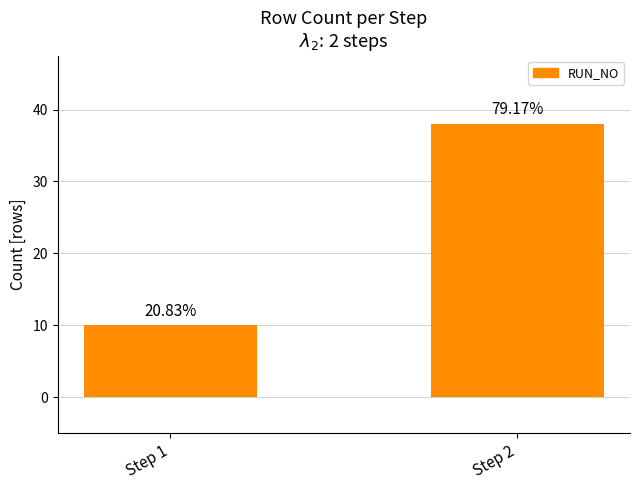

Does the chart contain any negative values?

No